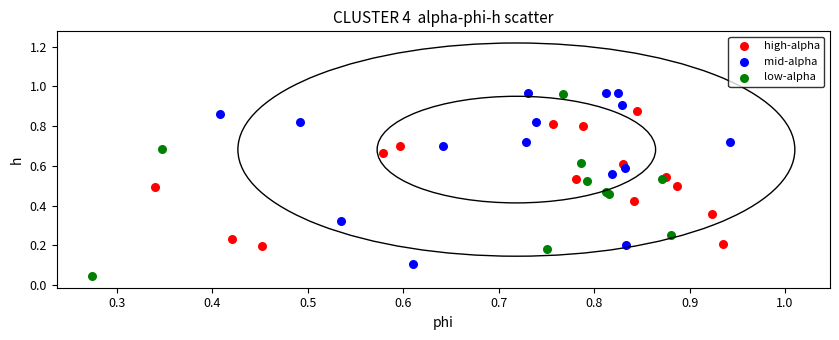

Which series reaches the minimum Y coordinate?

low-alpha